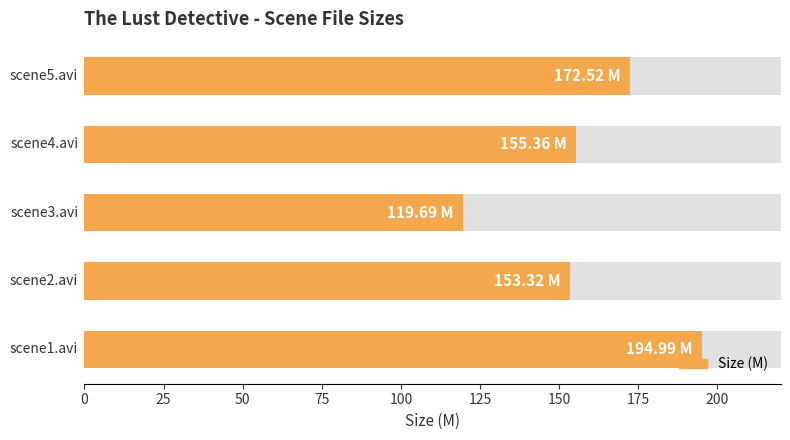

How many categories are shown in the chart?

5